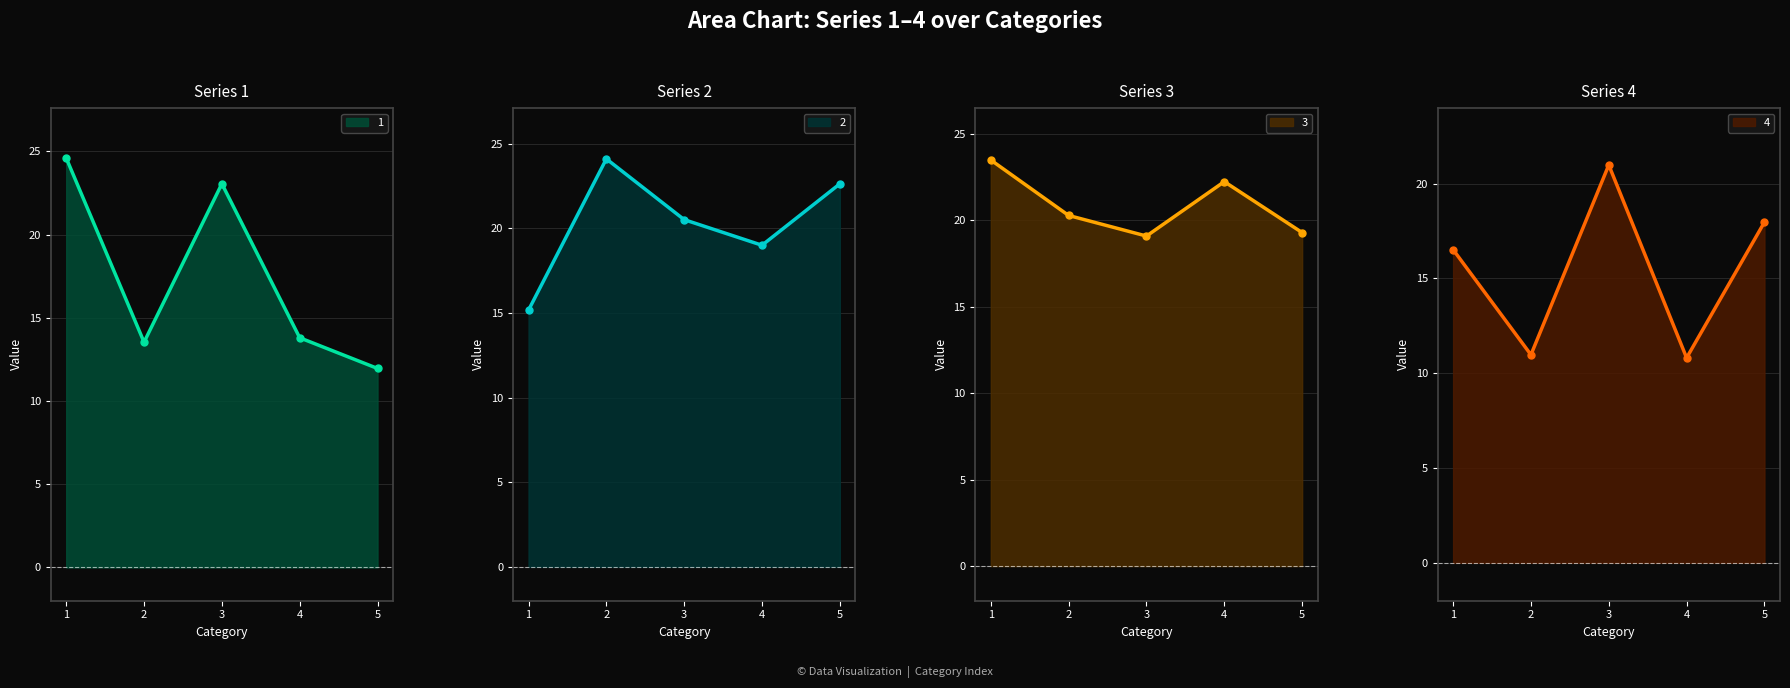

Reading left to right, transcribe all the data shown in this chart.

1: 24.6	13.5	23.1	13.8	12.0
2: 15.2	24.1	20.5	19.0	22.6
3: 23.5	20.3	19.1	22.2	19.3
4: 16.5	11.0	21.0	10.8	18.0